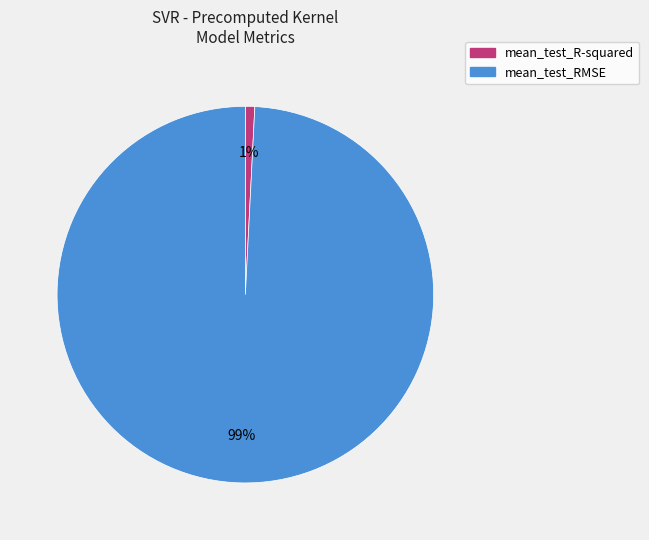

True or false: mean_test_RMSE accounts for 99% of the total.

True